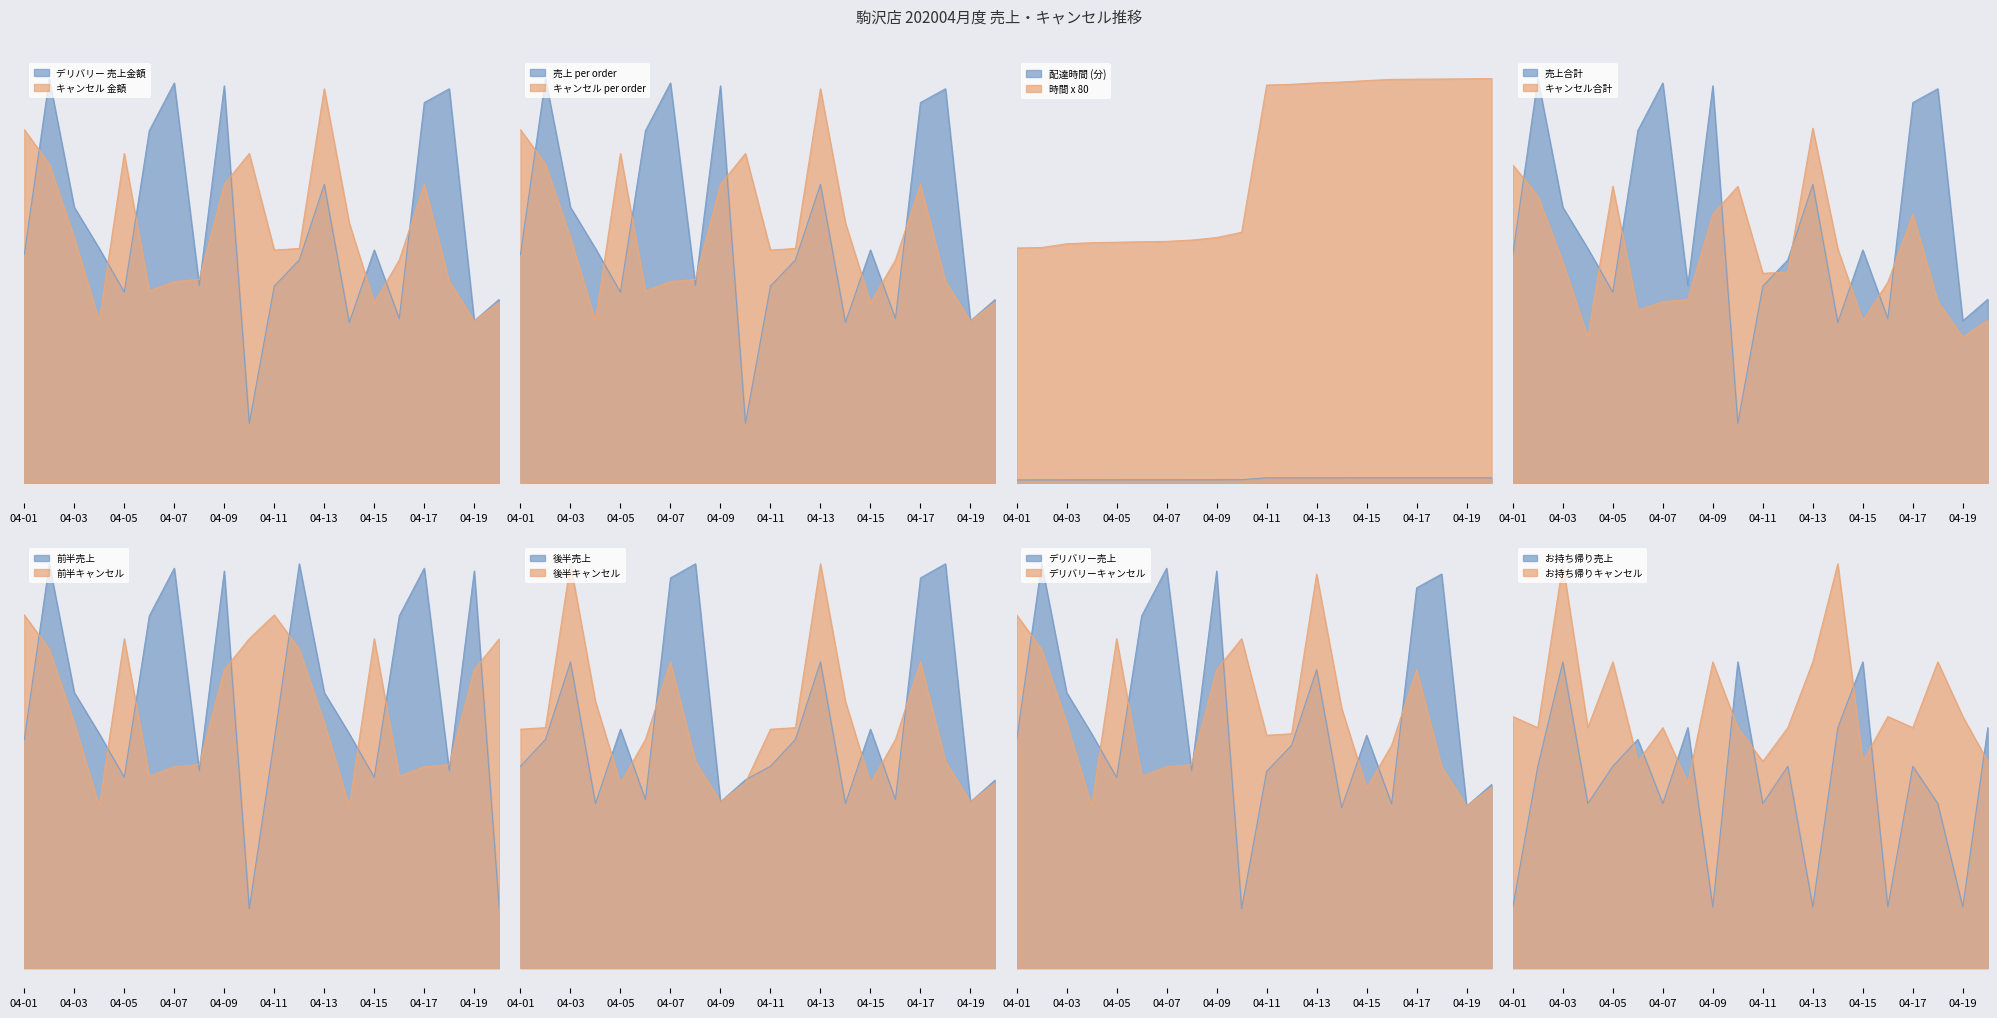

Reading left to right, list all the values displayed in this chart.

デリバリー 売上 (total_amount): 2677	4744	3234	2750	2238	4133	4692	2316	4659	698	2308	2615	3502	1882	2732	1927	4462	4624	1900	2154
キャンセル 金額 (total_amount): 4144	3742	2877	1899	3865	2252	2363	2388	3502	3865	2732	2750	4624	3050	2112	2615	3502	2363	1900	2122